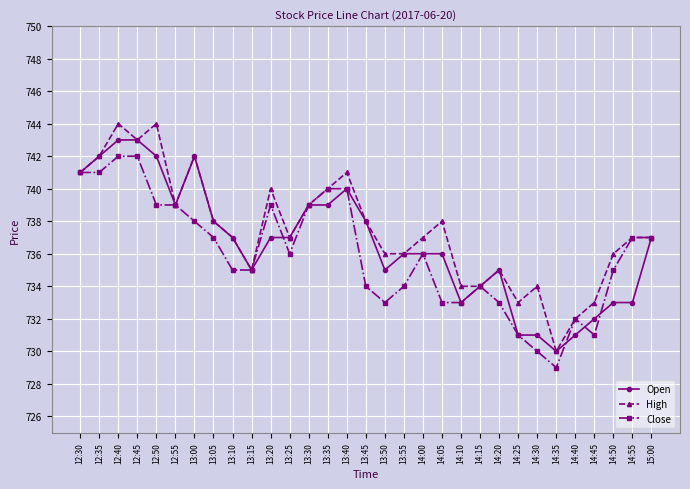

What is the value of the Open point at the 27th from the left?

731